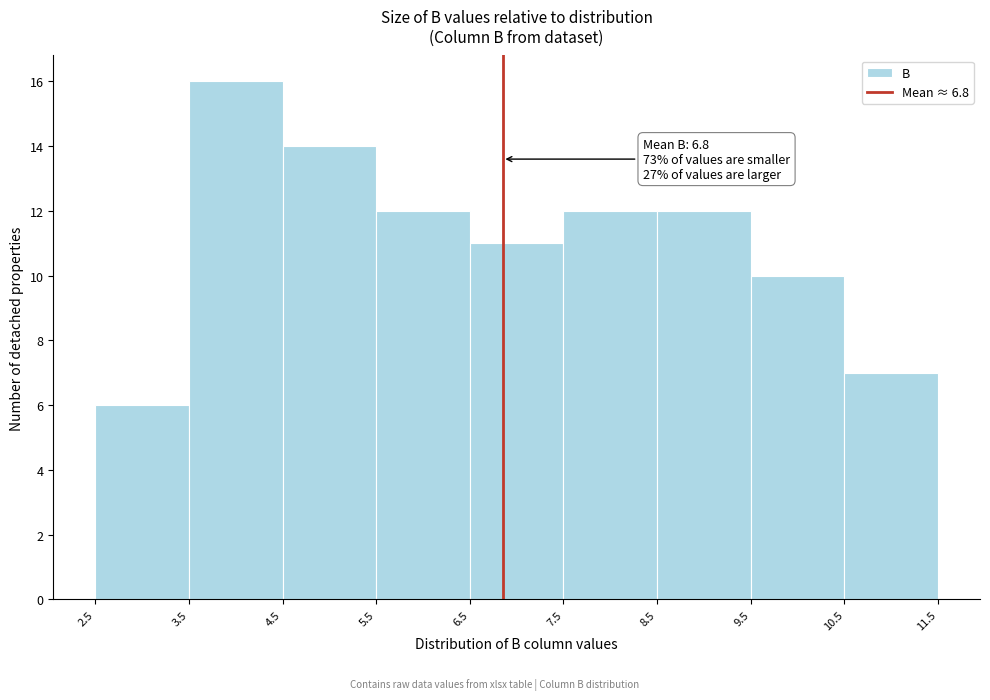

Over which range of the x-axis is the bar tallest?

3.5 to 4.5